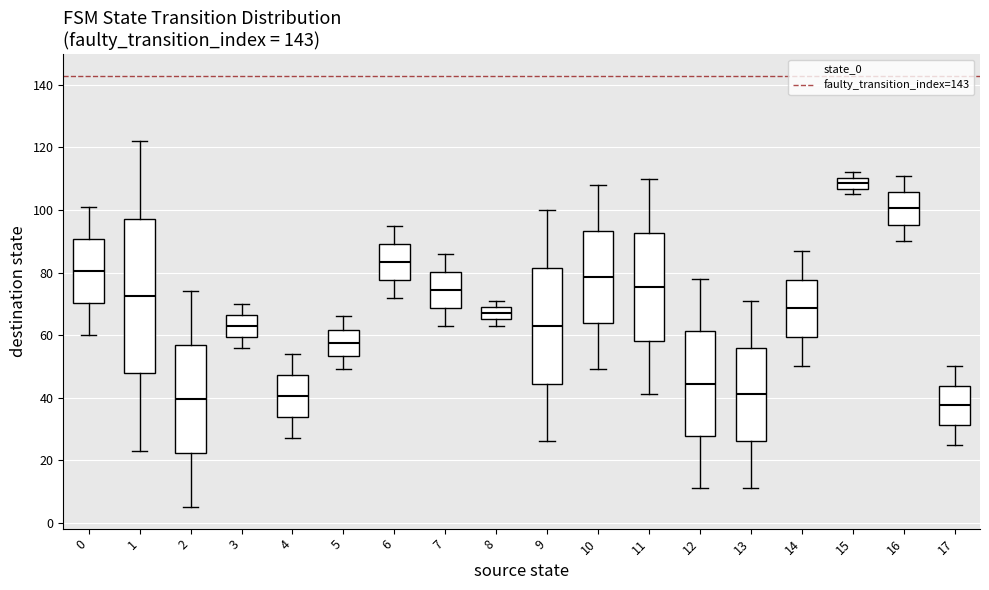

Which box's median line is the highest?

15